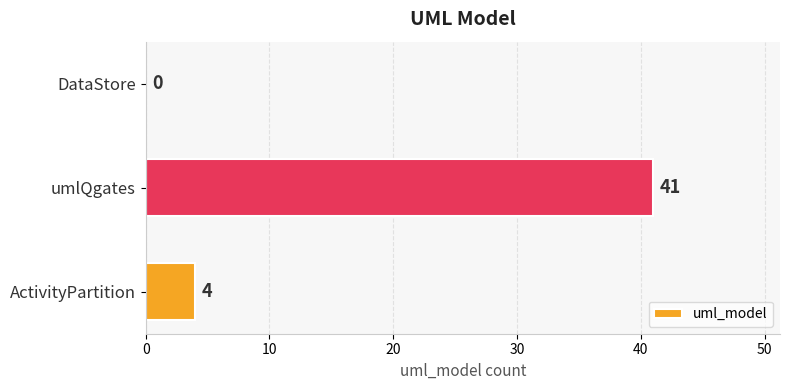

What is the sum of the values at ActivityPartition and DataStore?

4